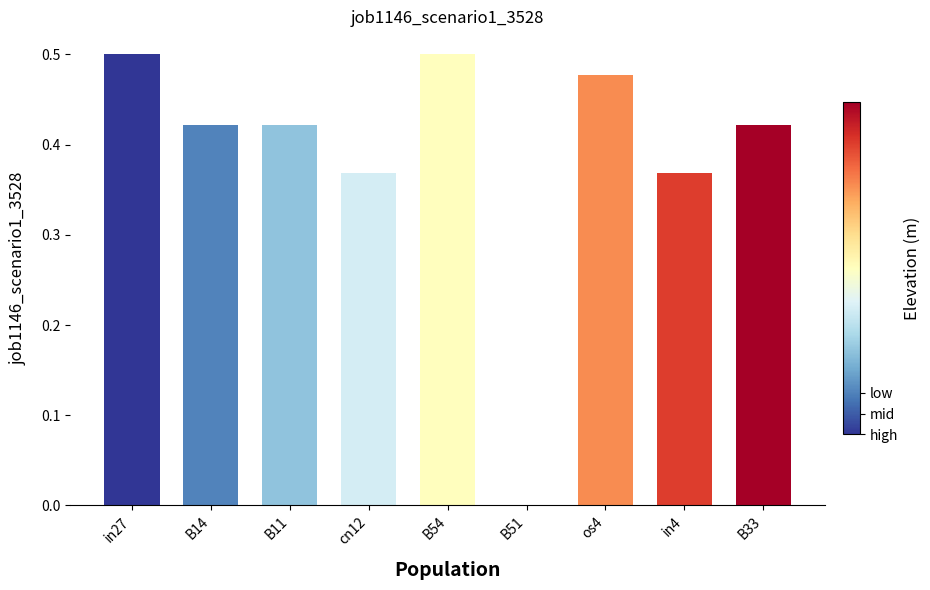

How many series are shown in this chart?

1